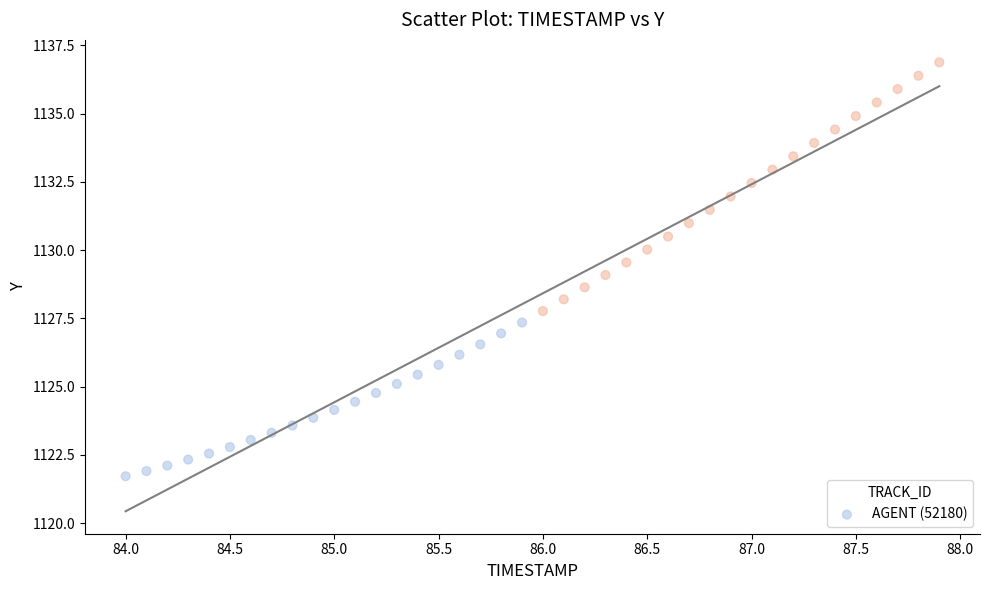

What is the range of Y values (max minus min)?

15.2